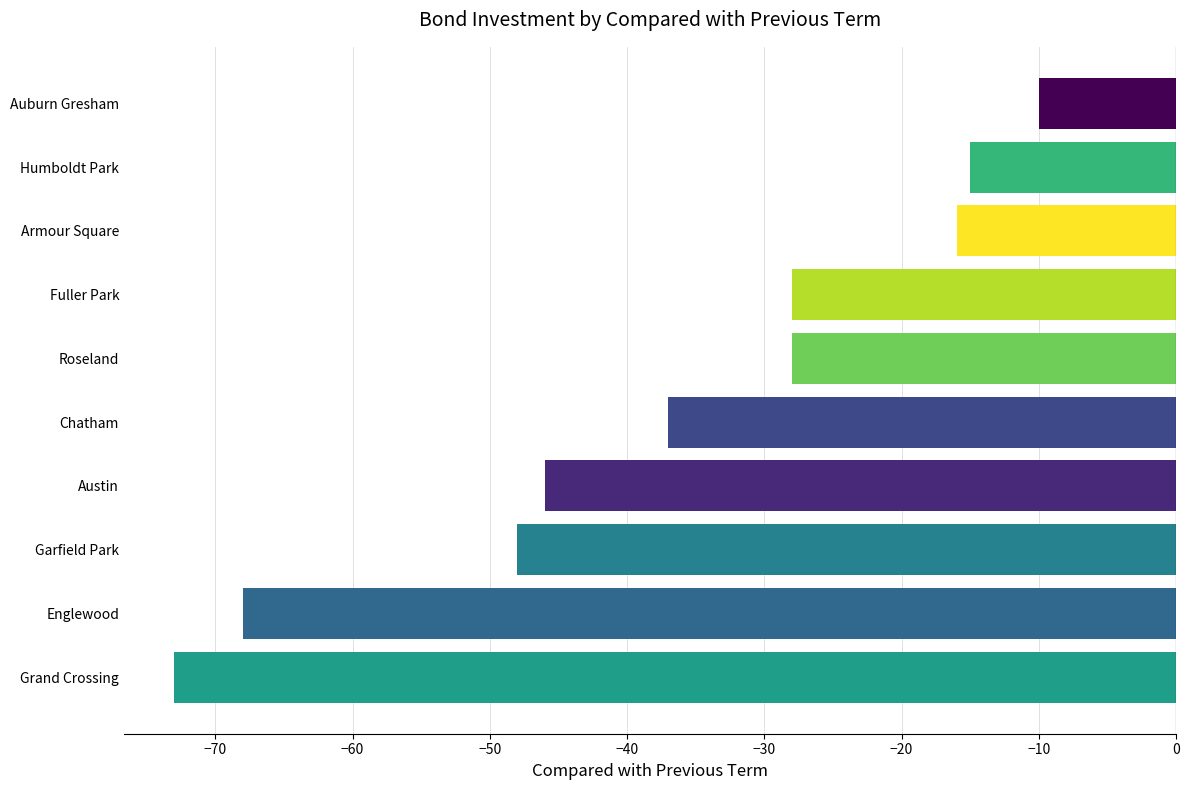

At which label is the value closest to -41?

Chatham